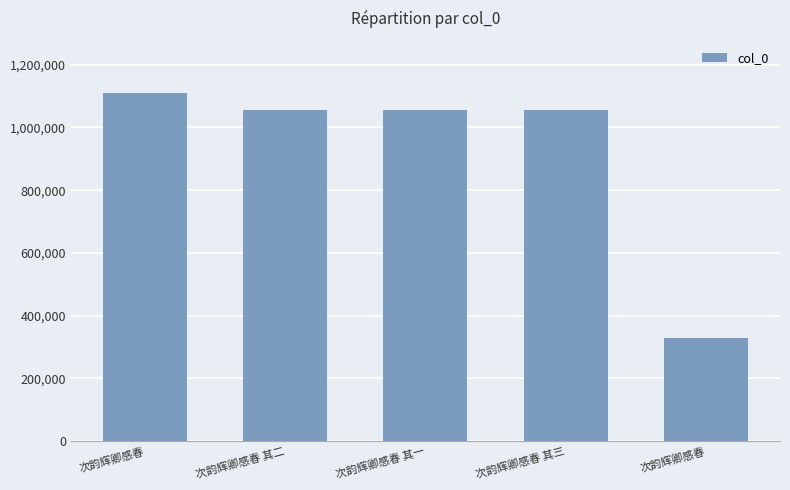

List the labels in order of value, smallest first.

次韵辉卿感春, 次韵辉卿感春 其一, 次韵辉卿感春 其二, 次韵辉卿感春 其三, 次韵辉卿感春